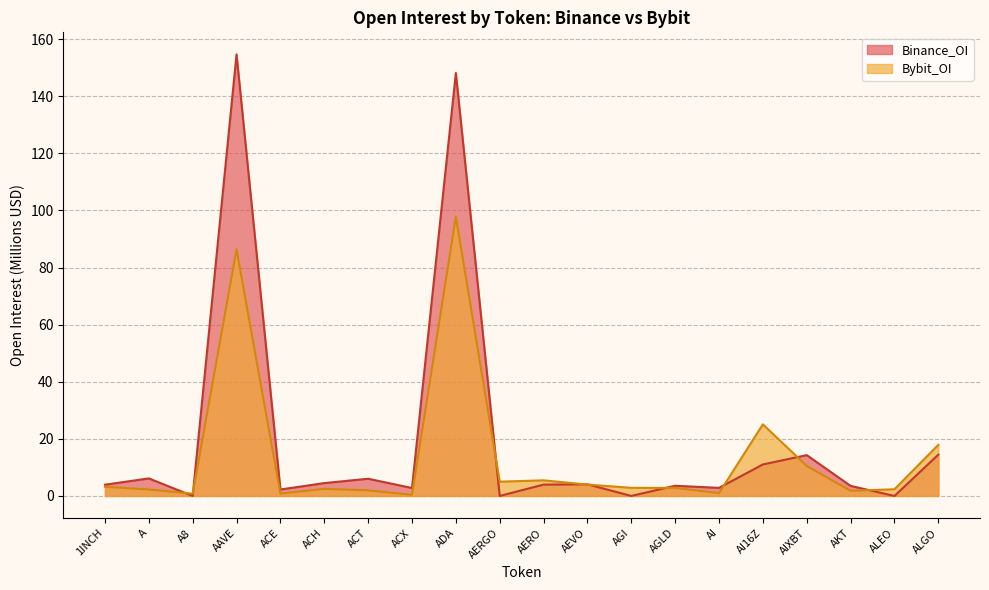

How many intersections are there between Binance_OI and Bybit_OI?

9